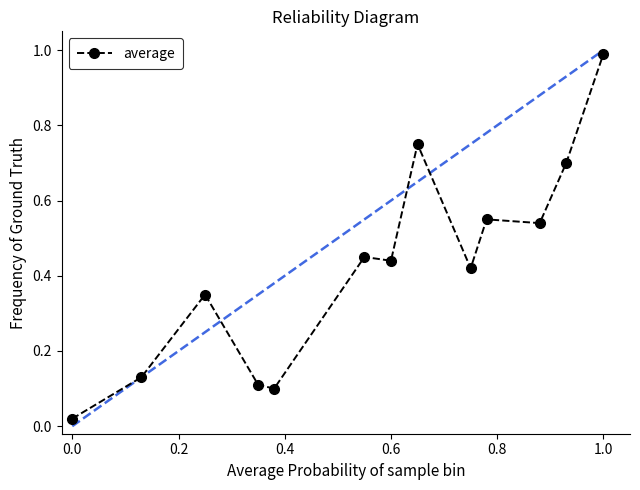

What is the difference between the maximum and second lowest values?

0.9